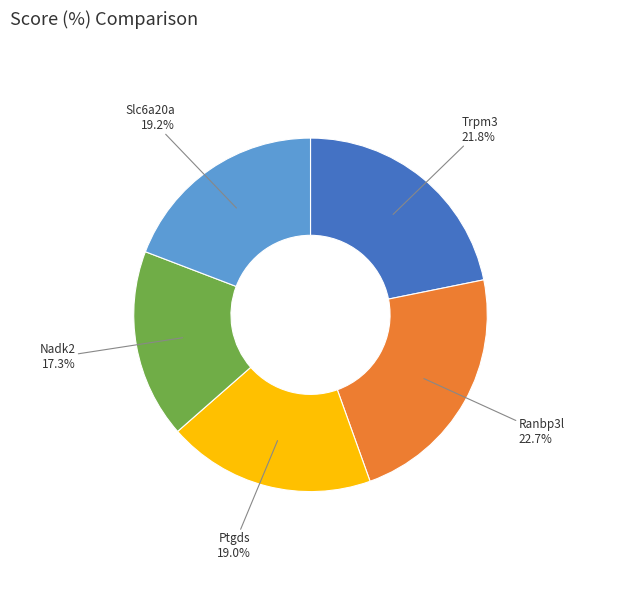

The Ptgds slice represents 19% of the pie. True or false?

True